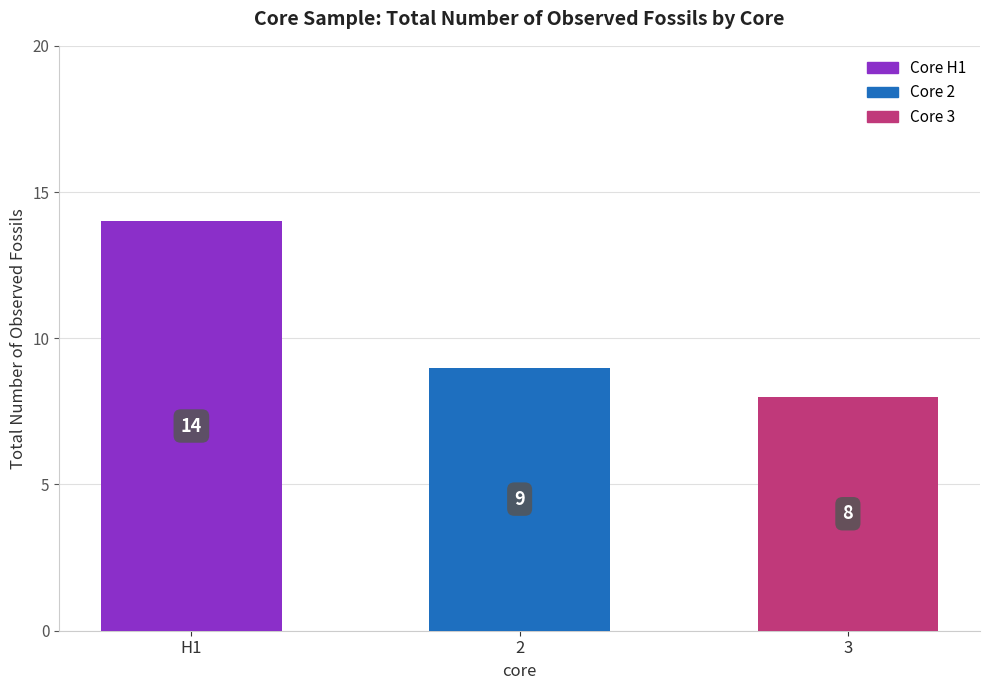

Between H1 and 3, which is larger?

H1